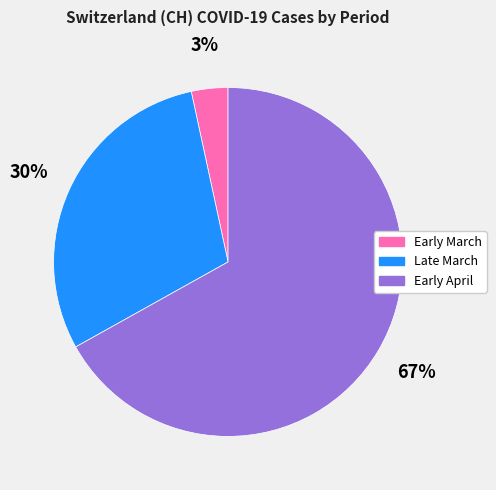

Combined, do Early March and Late March account for over 50%?

No